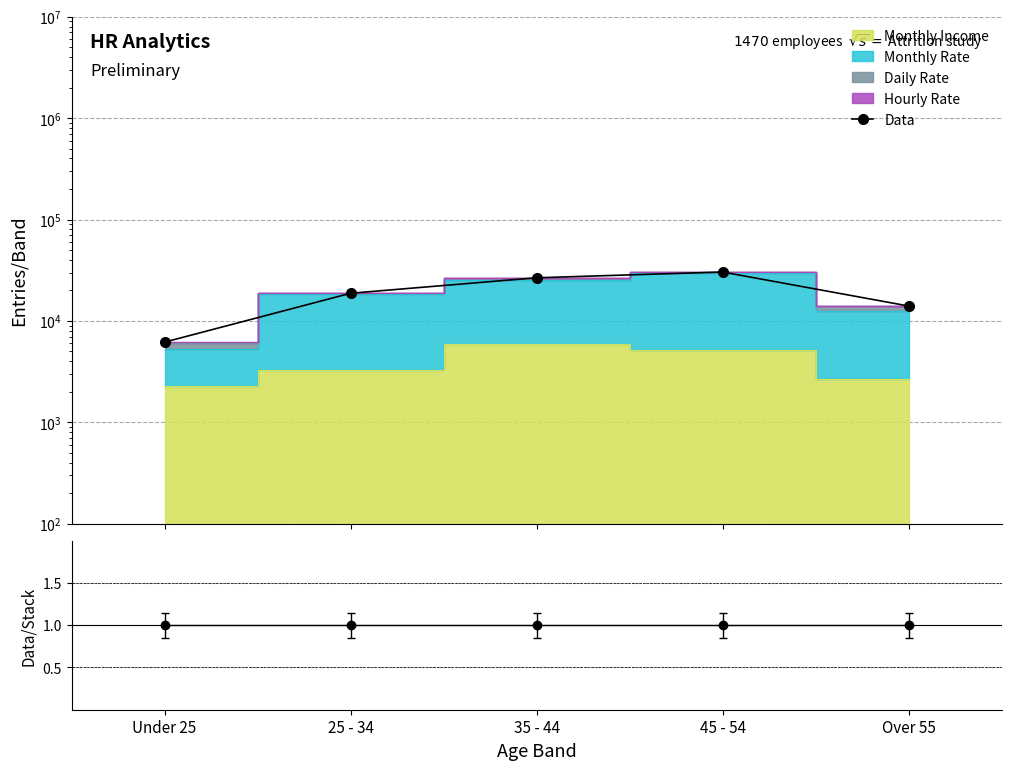

Reading right to left, transcribe all the data shown in this chart.

Over 55=14039	45 - 54=30377	35 - 44=26668	25 - 34=18765	Under 25=6187